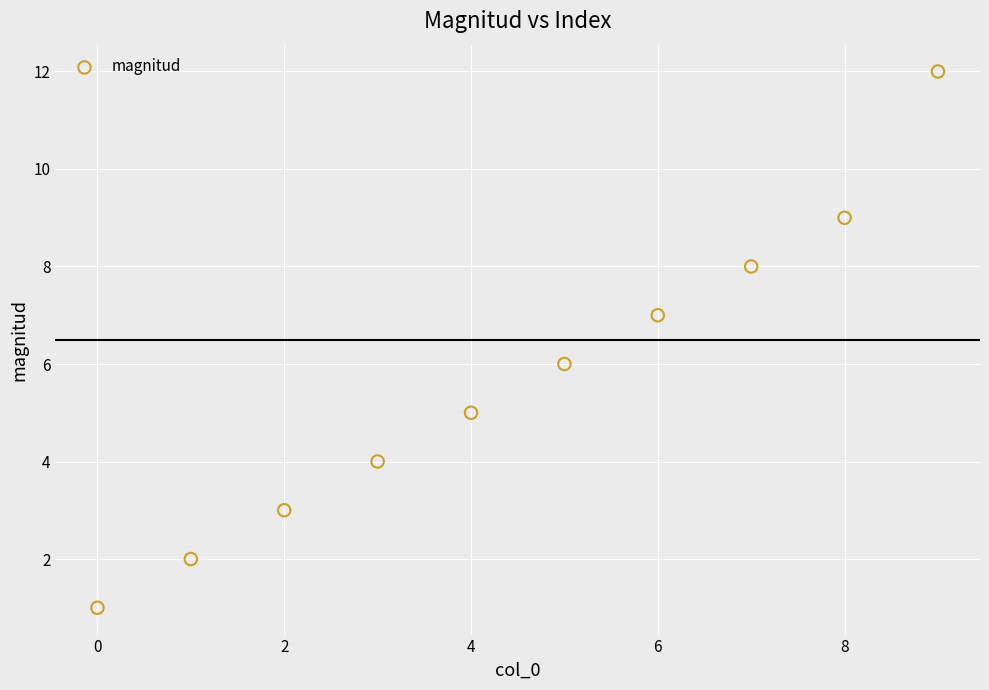

What is the average Y value?

6